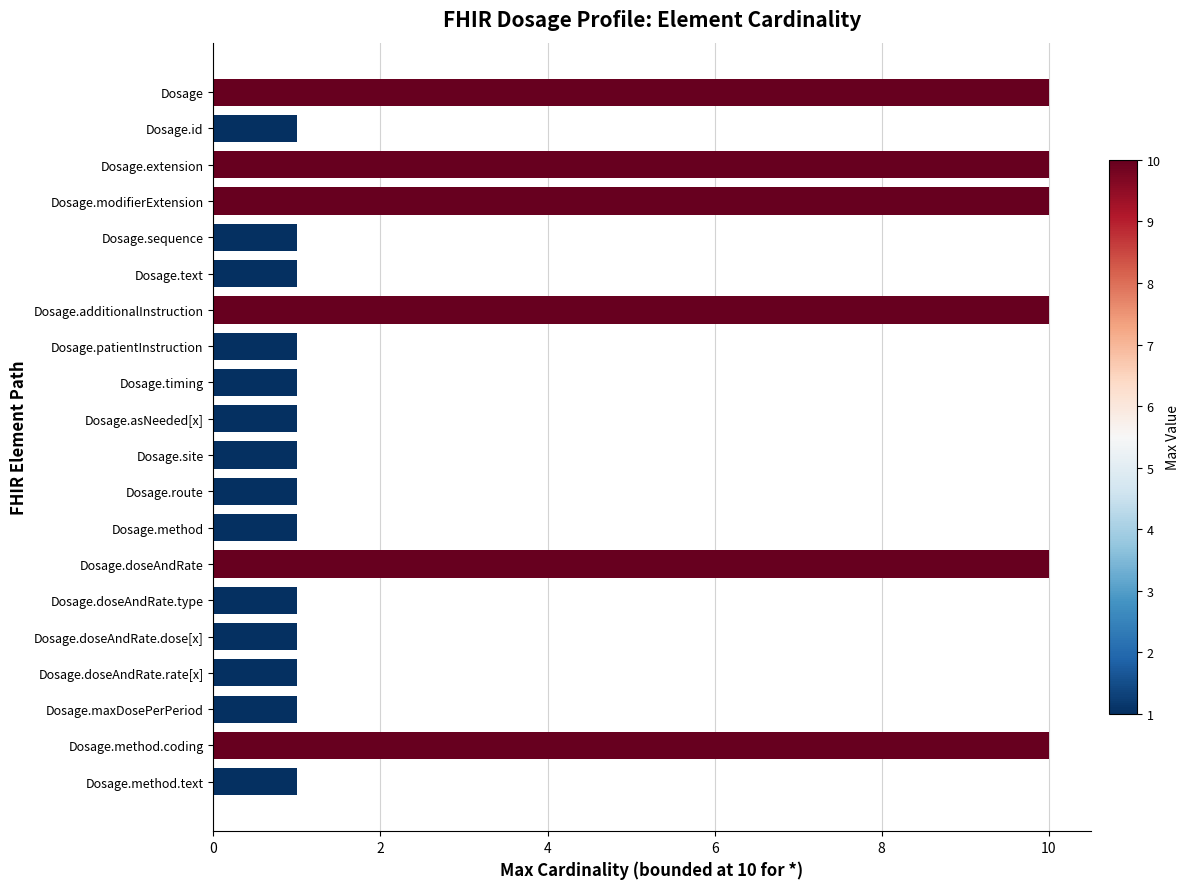

How many values are between 1 and 10?

20